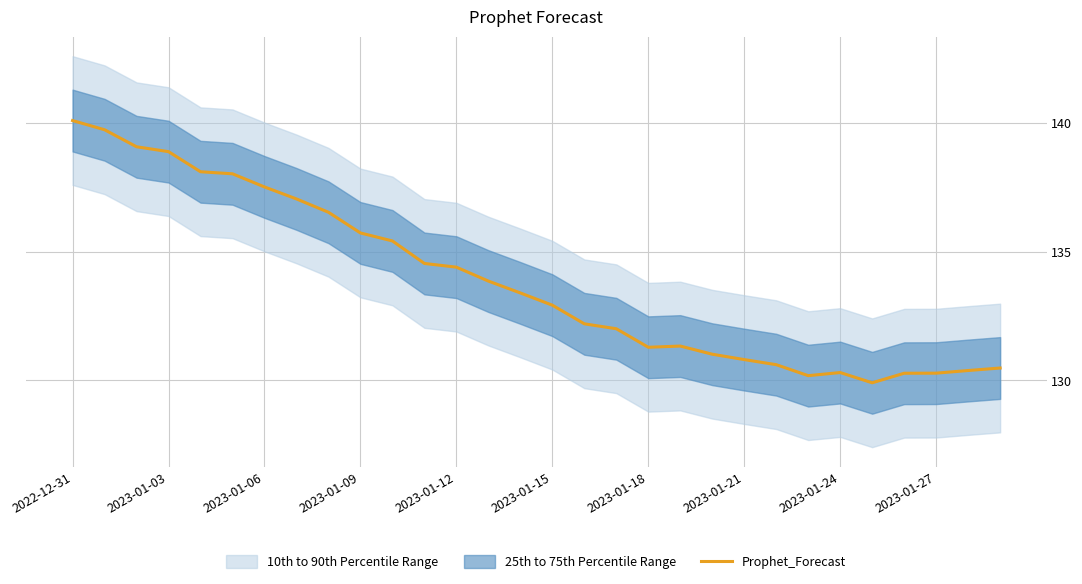

How many interior local peaks (higher than both neighbors) does the data have?

2